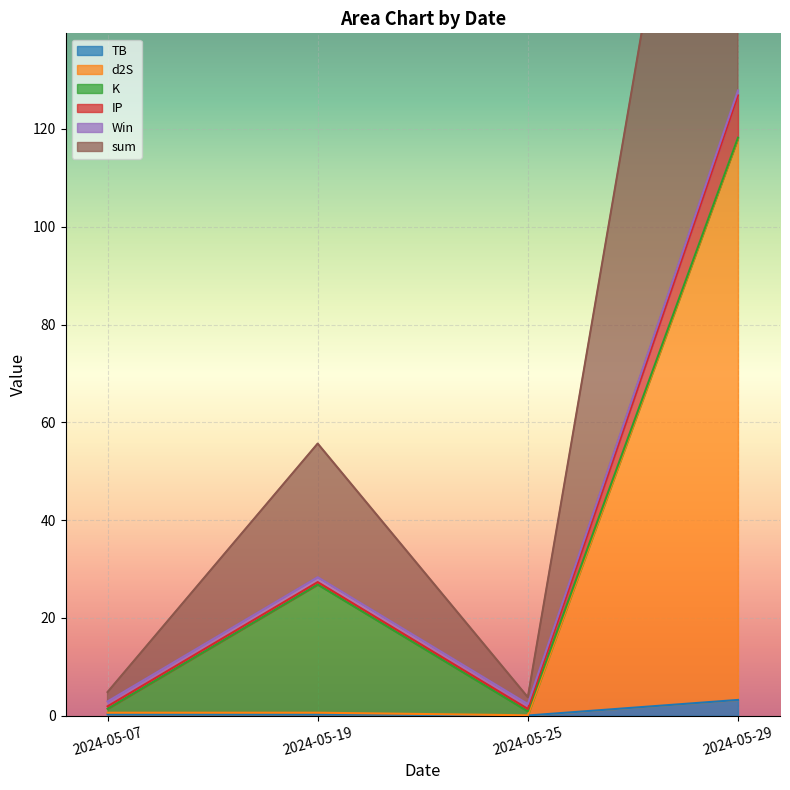

Which category has the highest value in the sum series?

2024-05-29